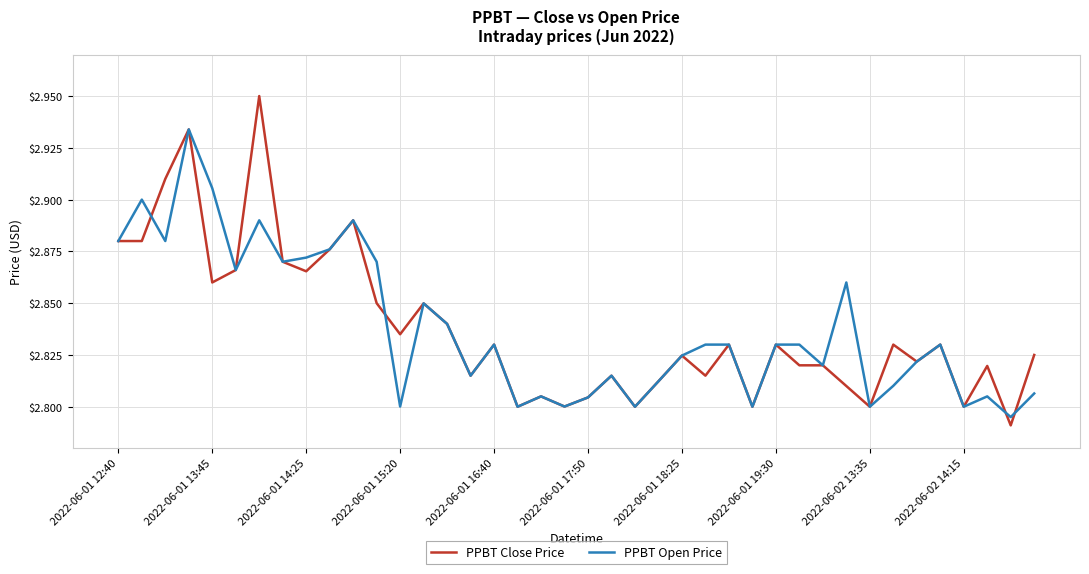

How many distinct data groups are displayed?

2